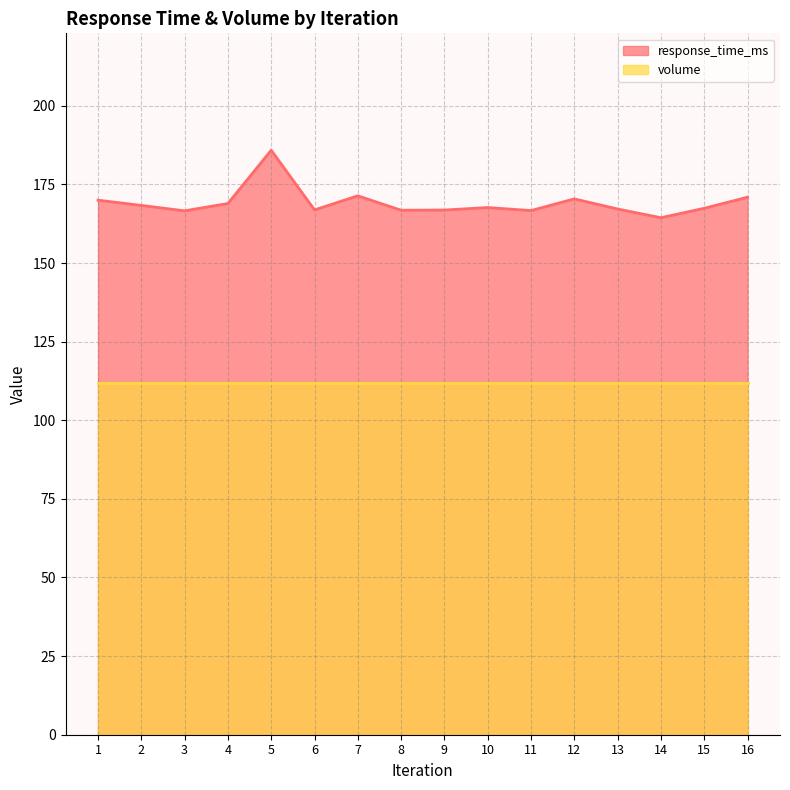

What value does the data have at 3?

166.6